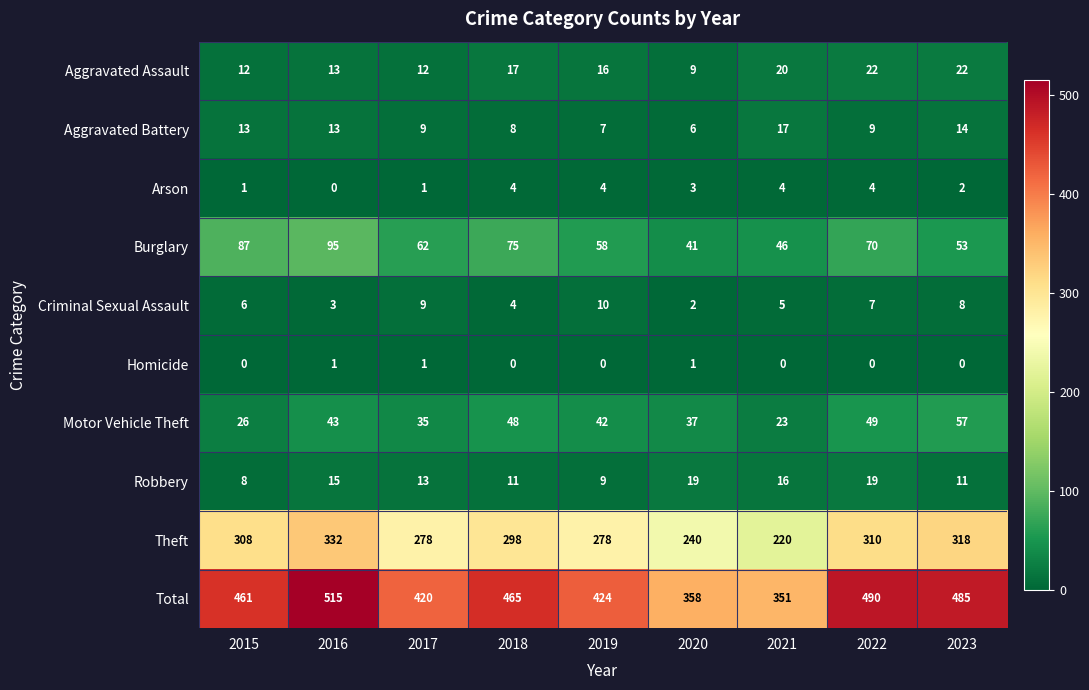

At which label does Total reach its minimum?

2021